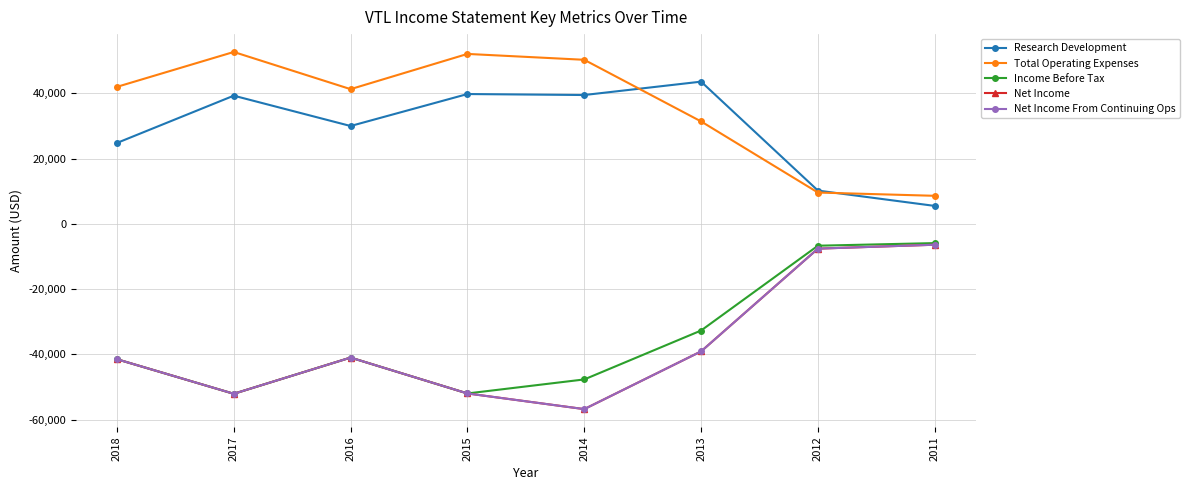

How many lines are shown in the chart?

5